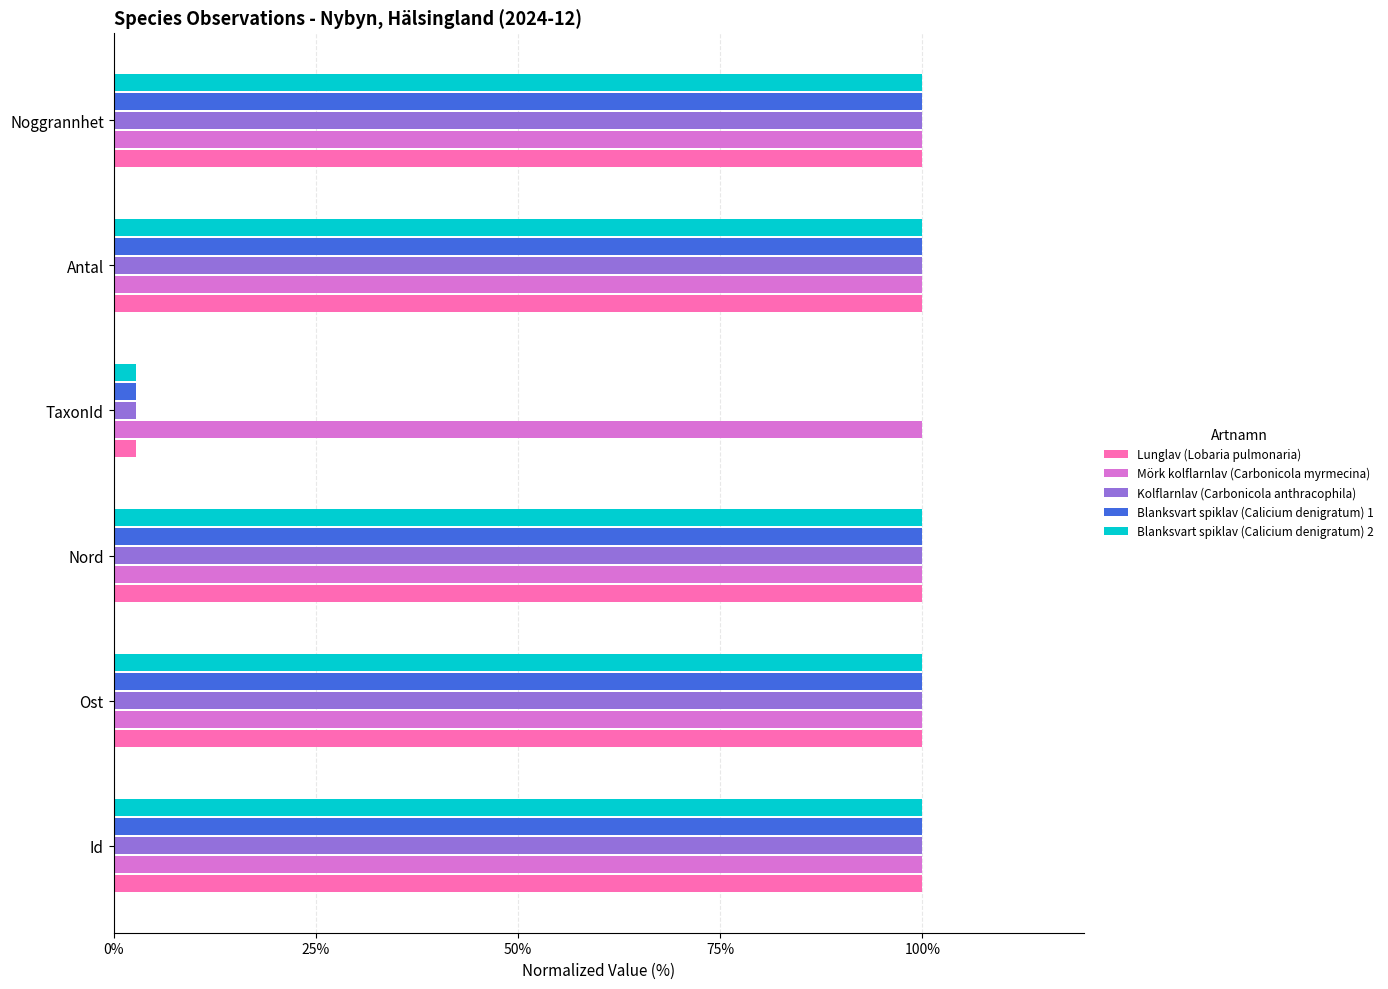

What is the smallest value displayed?

2.8